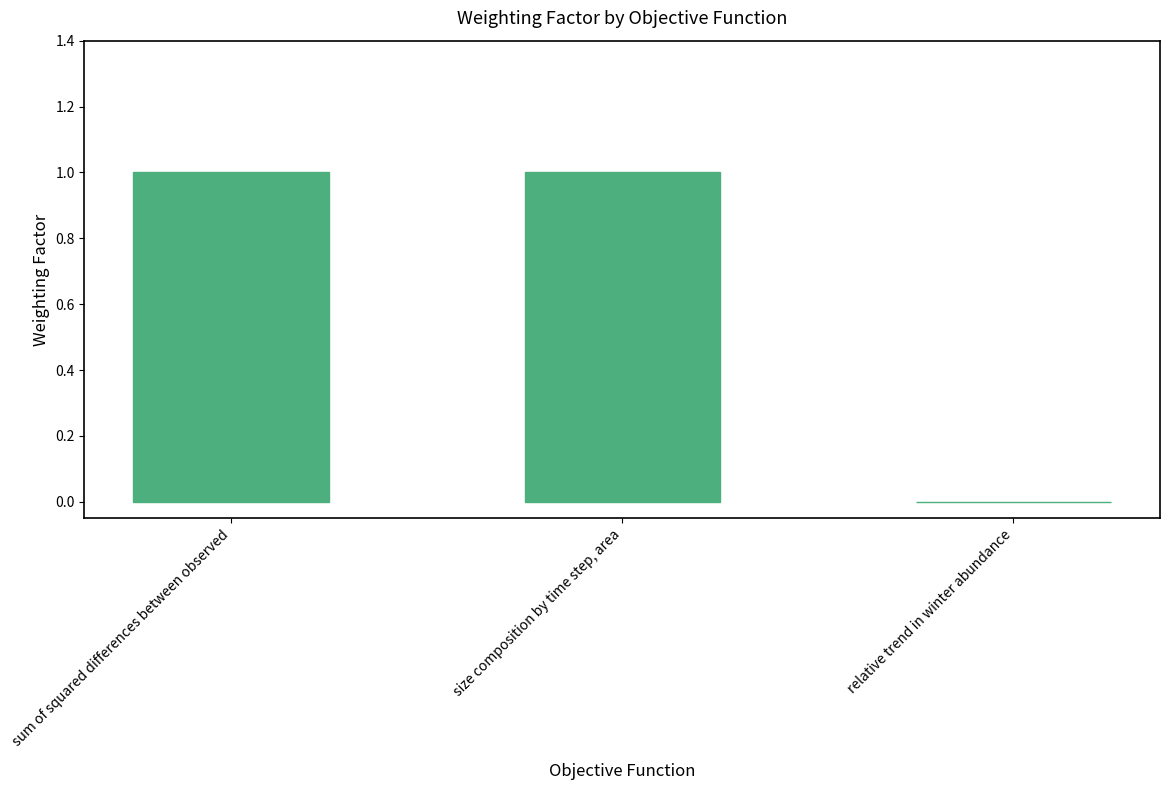

The value at size composition by time step, area is 0. True or false?

False